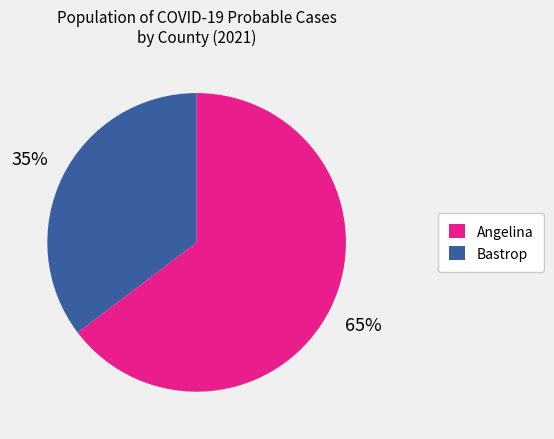

The Bastrop slice represents 35% of the pie. True or false?

True